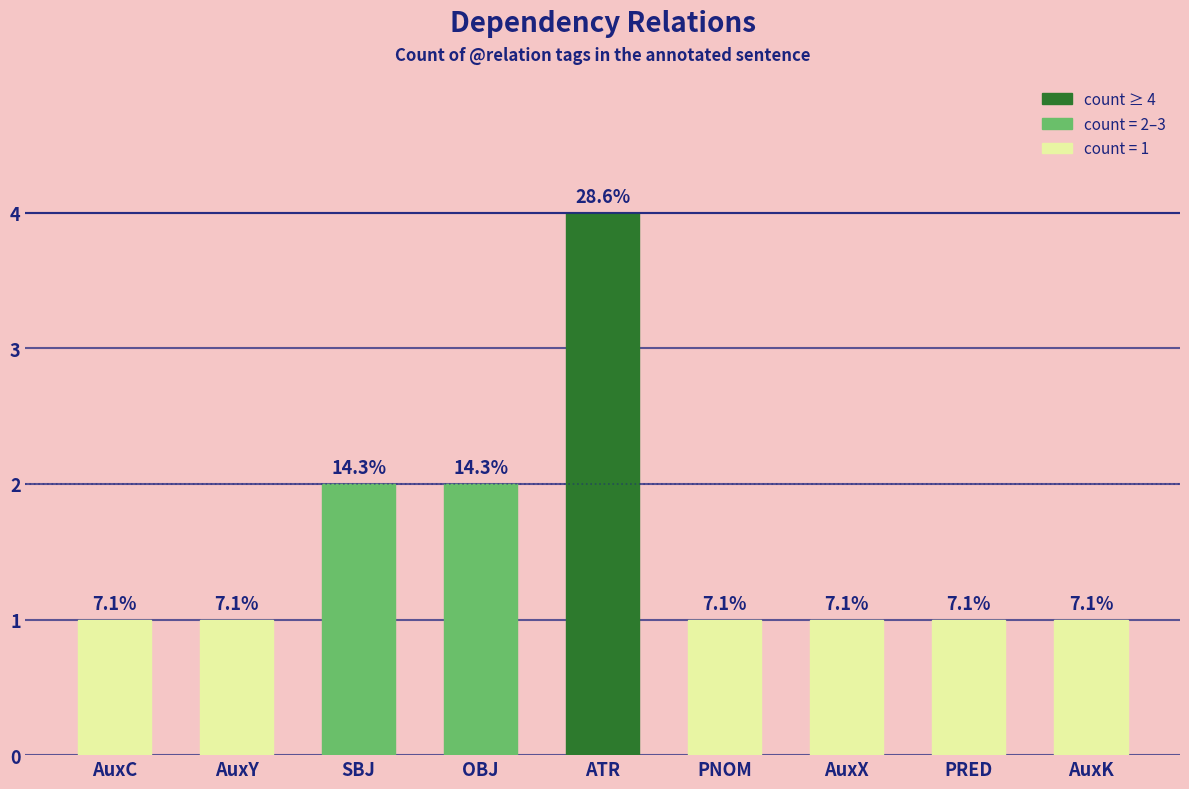

Reading left to right, transcribe all the data shown in this chart.

1	1	2	2	4	1	1	1	1